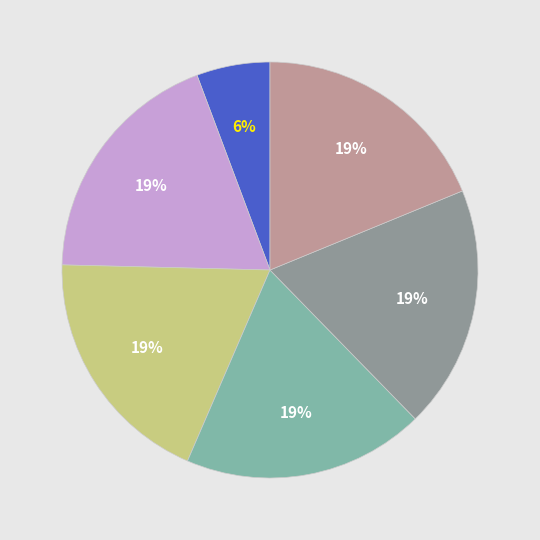

Count the number of slices in the pie.

6